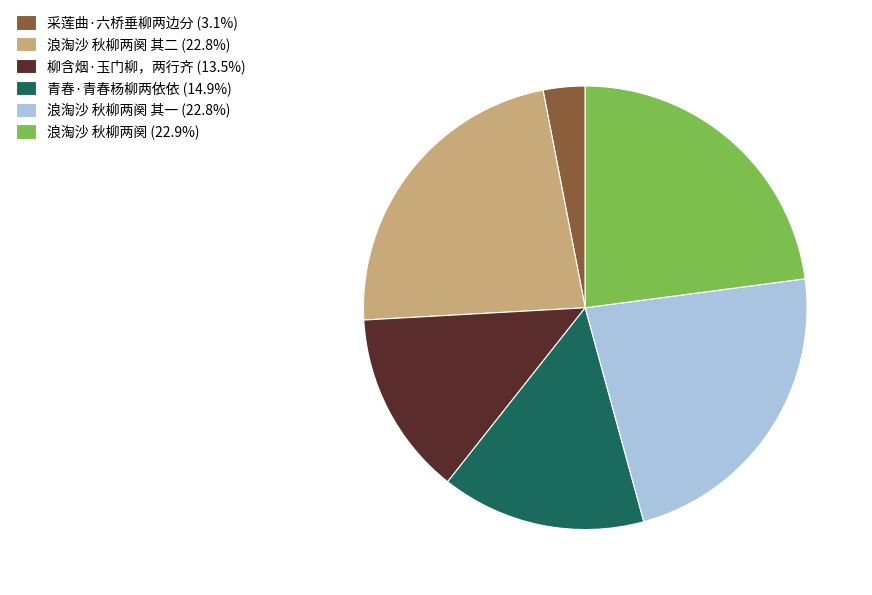

Combined, do 浪淘沙 秋柳两阕 其二 (22.8%) and 柳含烟·玉门柳，两行齐 (13.5%) account for over 50%?

No